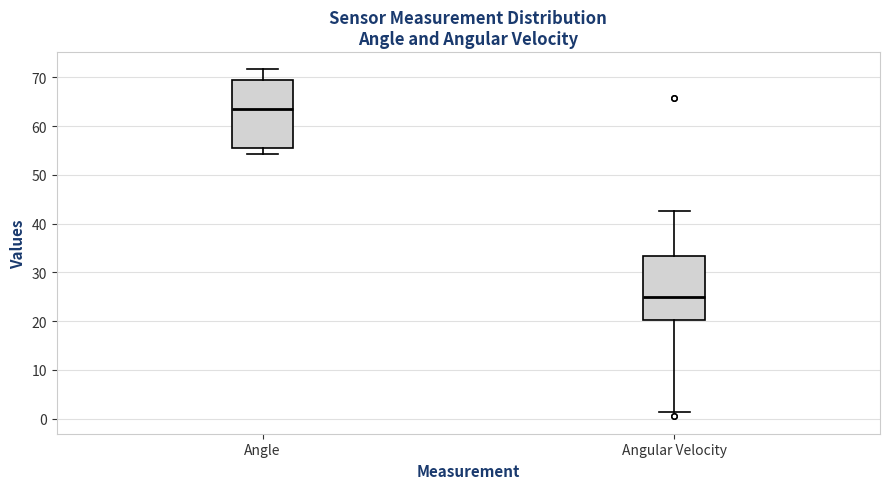

Reading left to right, transcribe this box plot: for each box, give where its median line is, the range the box spans, and where its two whiskers end, as read against the y-axis. The values are not printed on the chart, so give them approximately, as read against the axis.

Angle: median 63, box 55 to 69, whiskers 54 to 72
Angular Velocity: median 25, box 20 to 33, whiskers 1 to 43